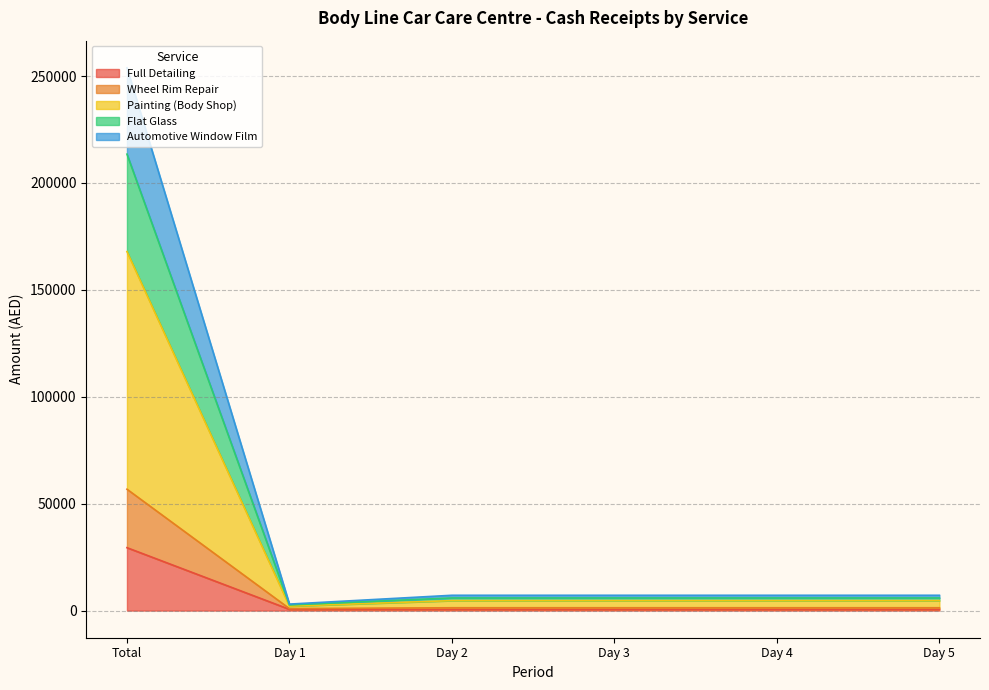

At how many categories does at least one series exceed 99959?

1